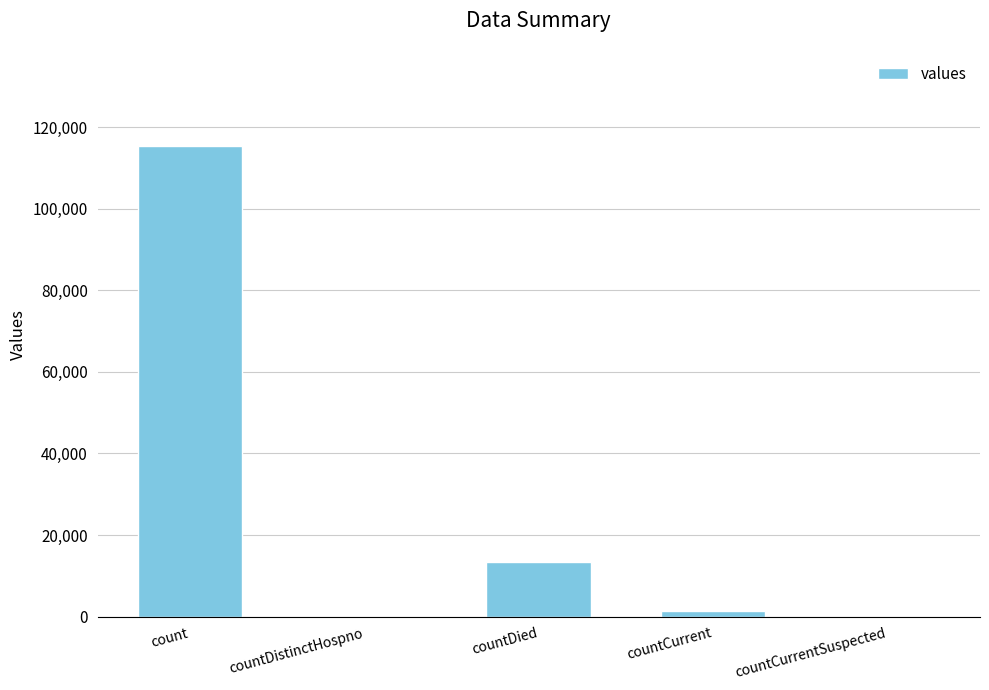

Reading left to right, what are all the values shown in this chart?

115379	0	13343	1383	0